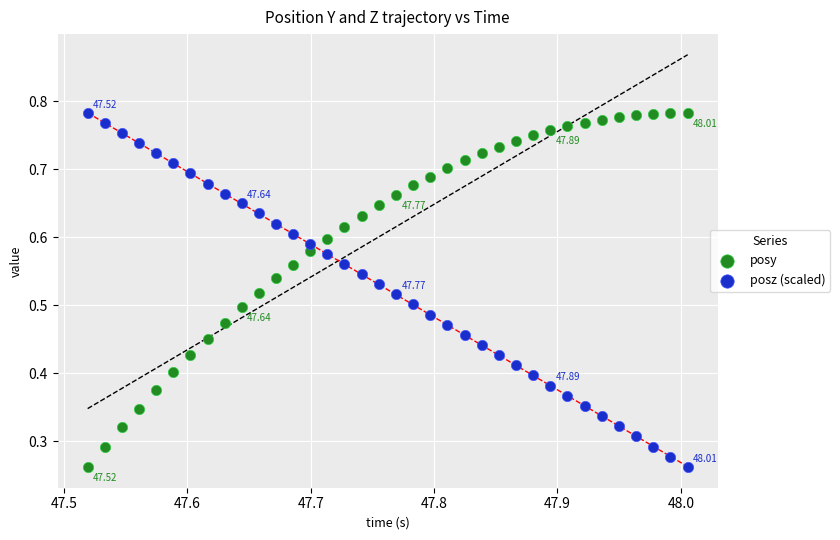

What are all the series names shown in the legend?

posy, posz (scaled)